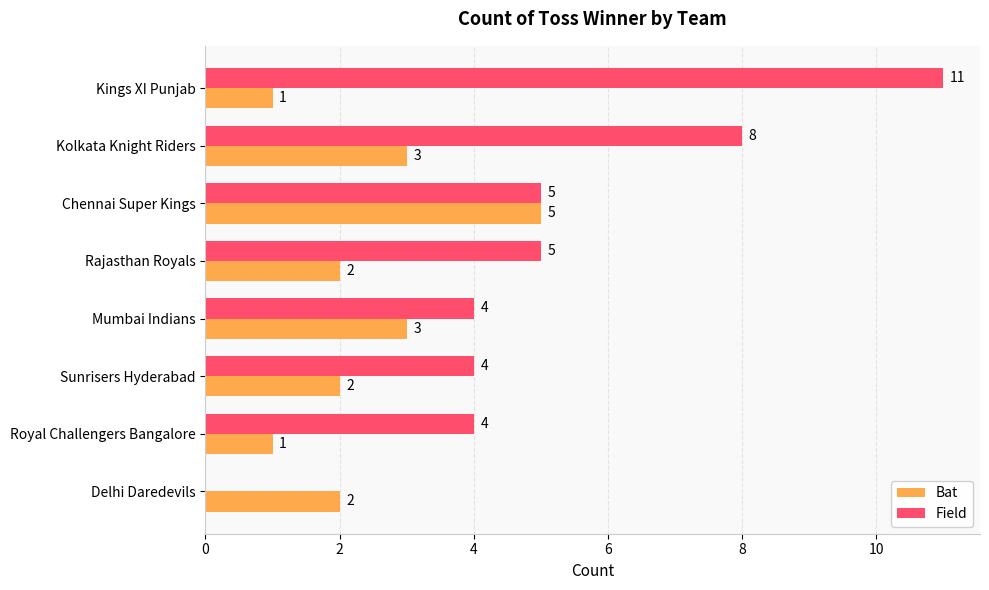

What is the greatest value displayed?

11